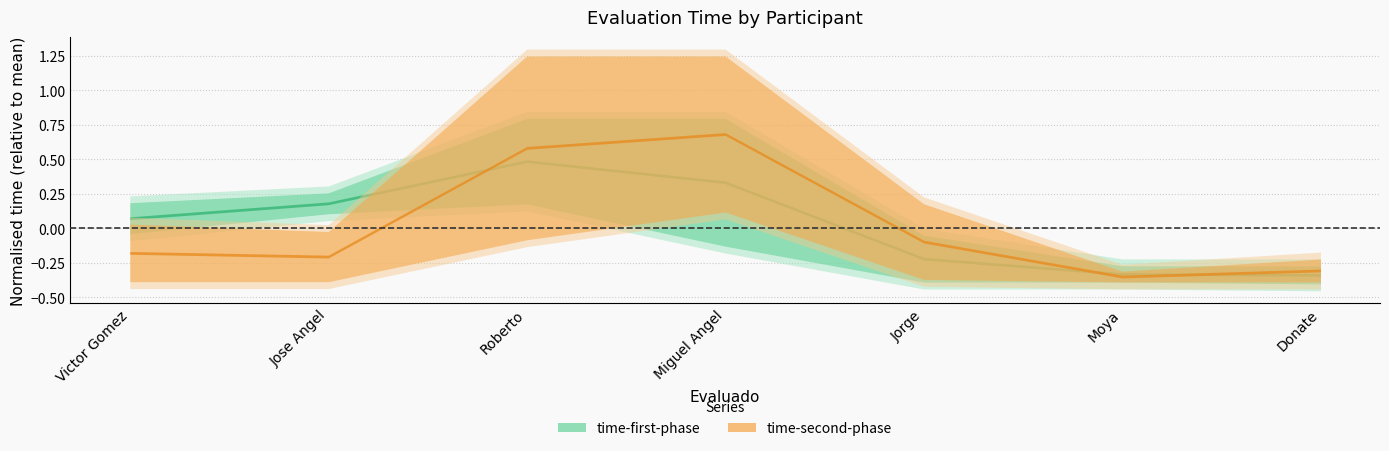

Rank the series at Jose Angel from highest to lowest value.

time-first-phase, time-second-phase